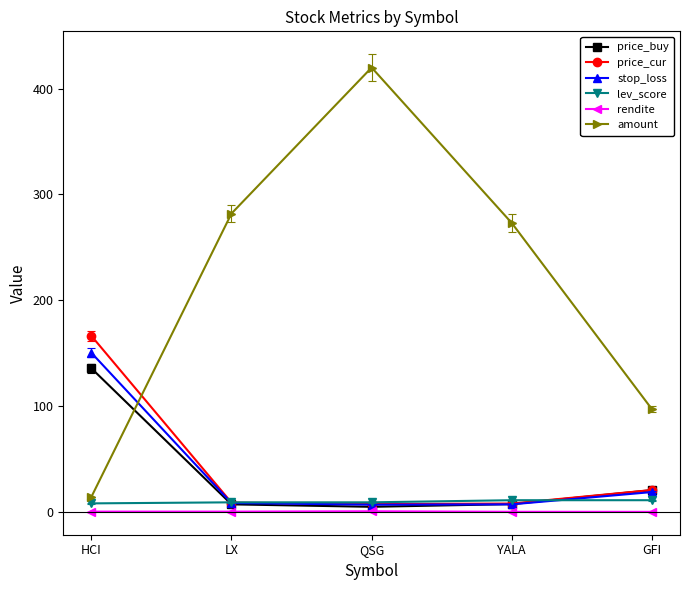

What is the label of the 4th point from the right?

LX